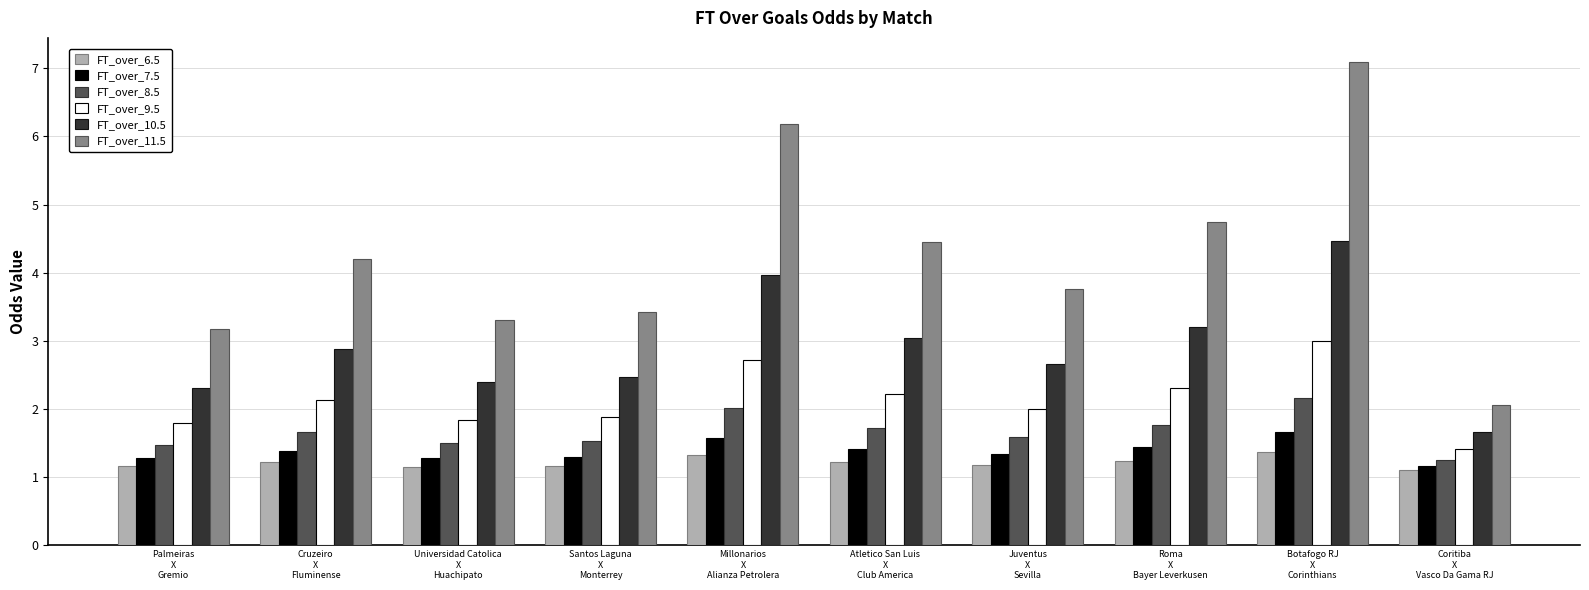

What is the difference between the maximum and minimum values in the FT_over_10.5 series?

2.8